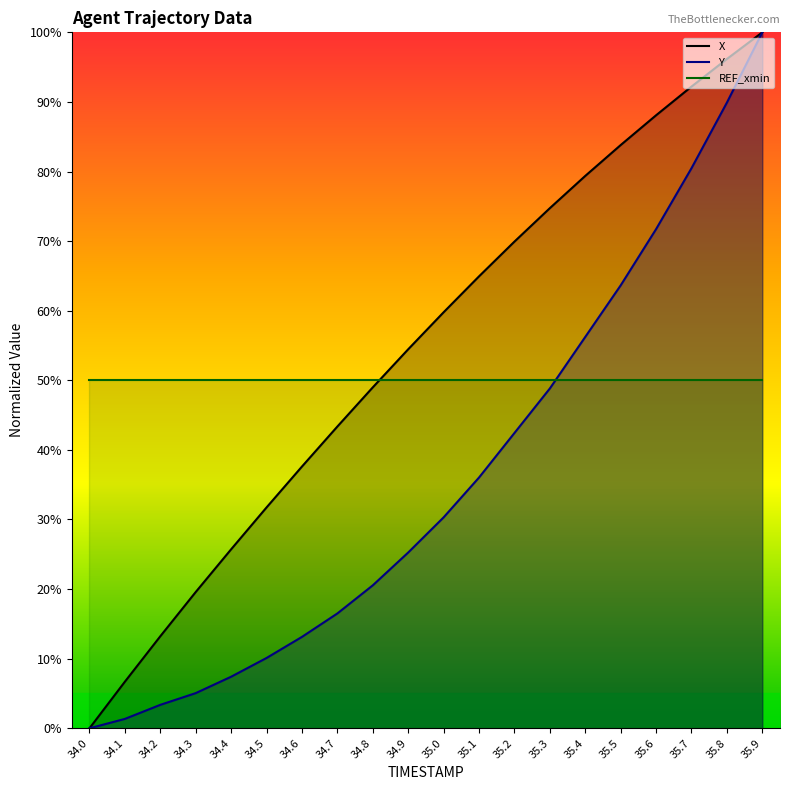

Which series has the widest spread of values?

X